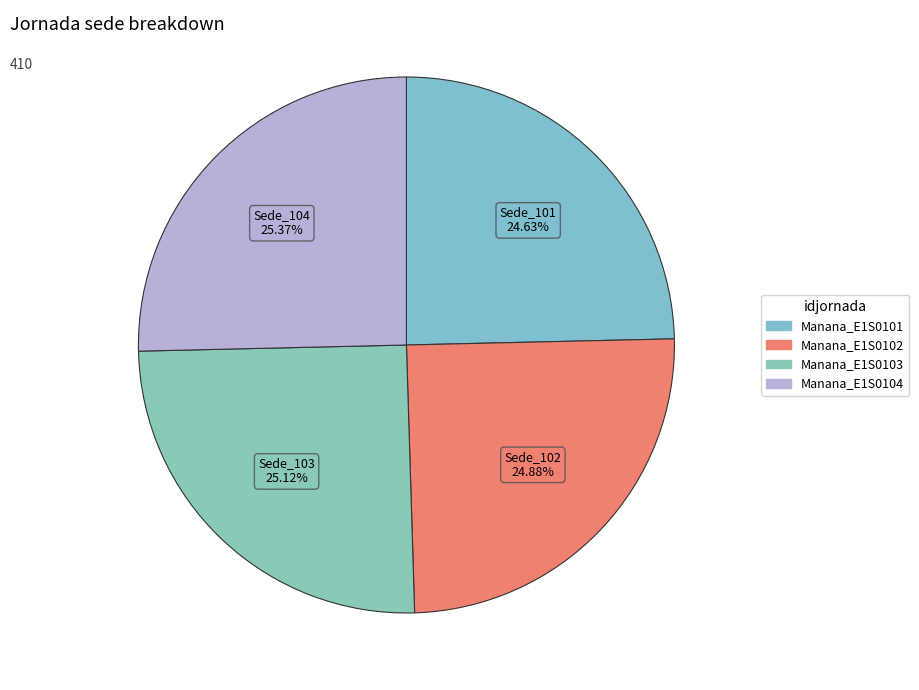

Combined, what portion of the pie is Manana_E1S0102 and Manana_E1S0104?

50.2%